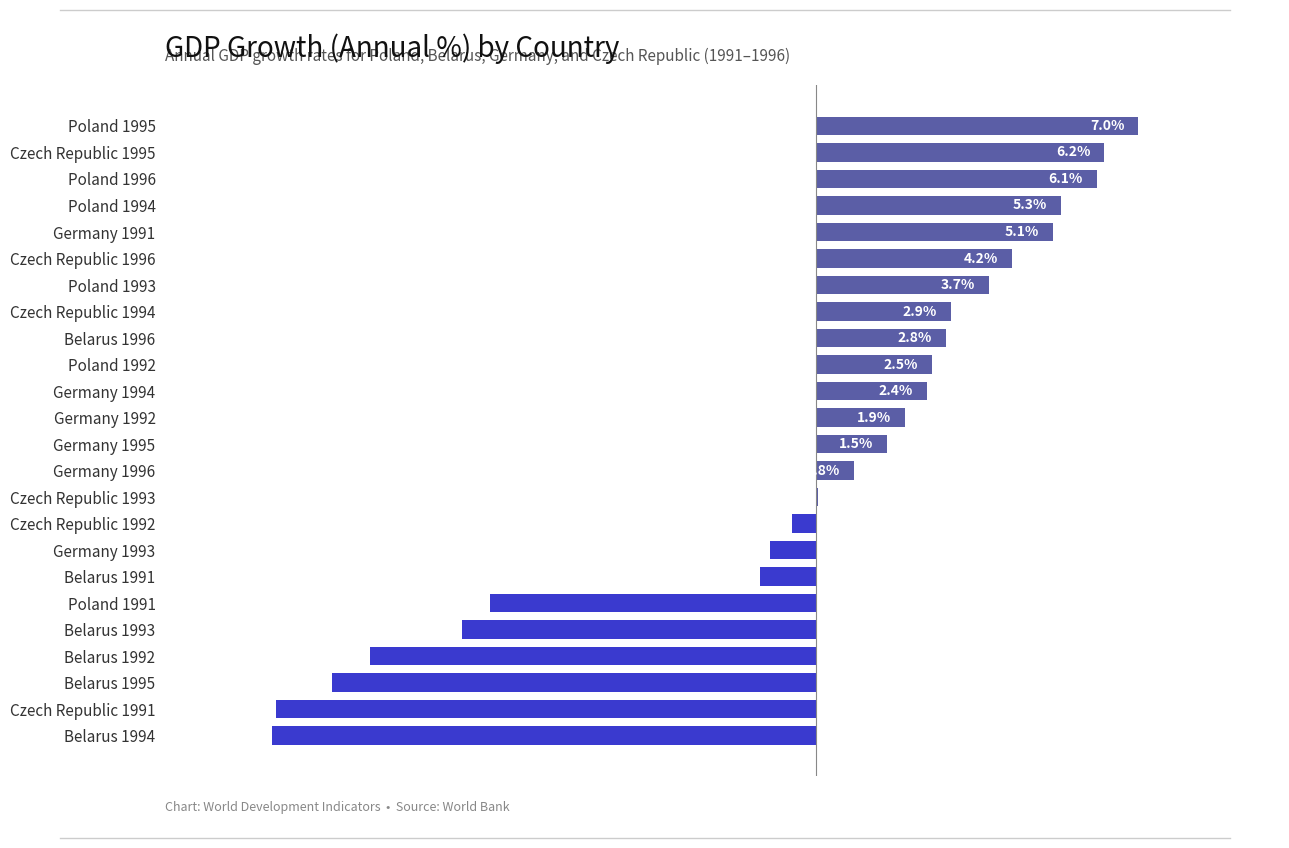

Where is the data nearest to the value -2?

Belarus 1991